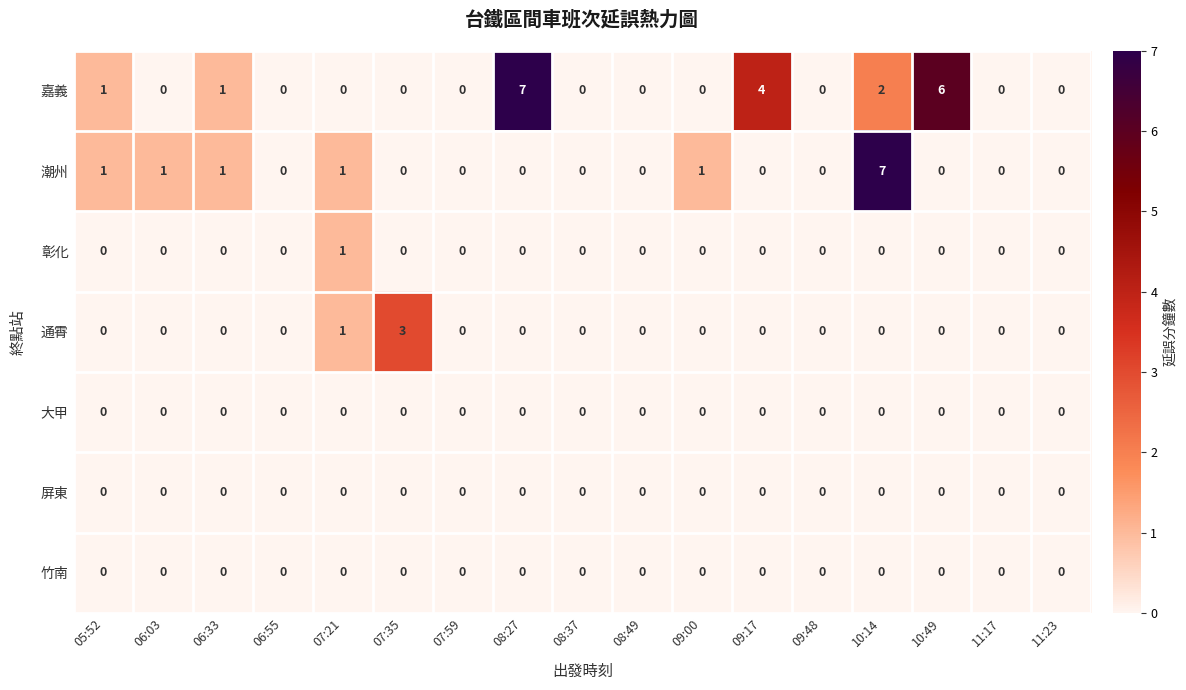

Is the value of 嘉義 at 10:49 greater than the value of 屏東 at 10:14?

Yes